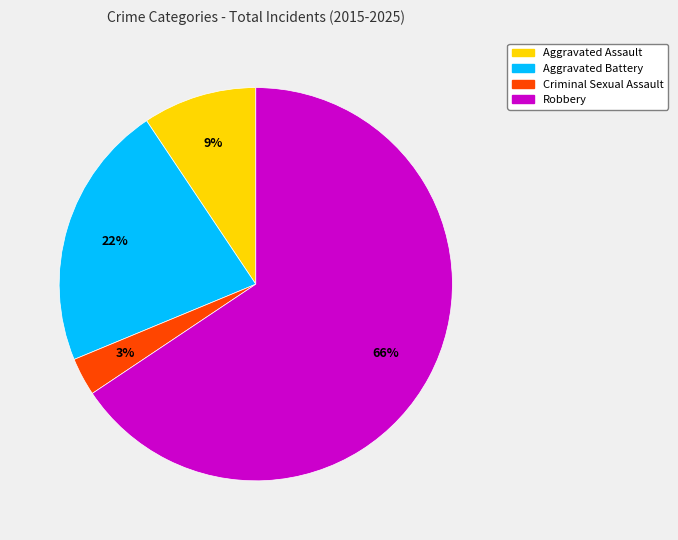

To the nearest percent, what percentage of the pie is Criminal Sexual Assault?

3%